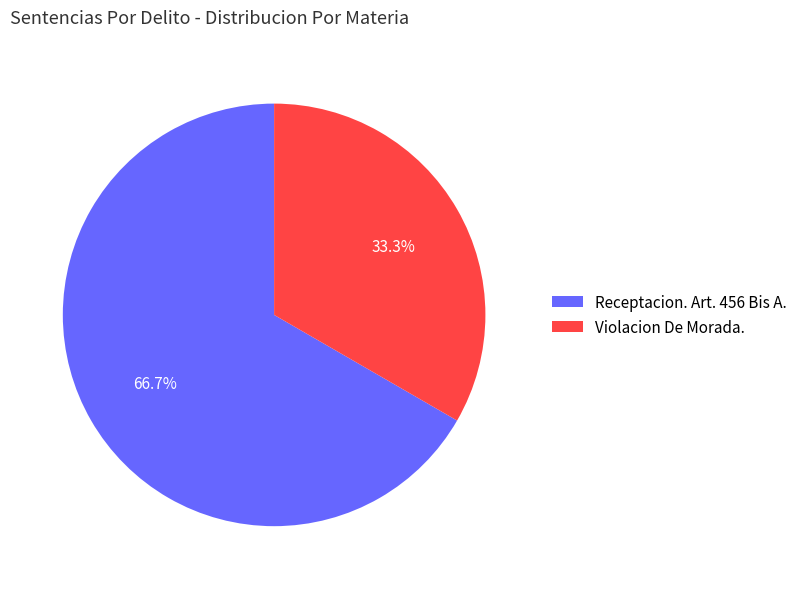

Count the number of slices in the pie.

2